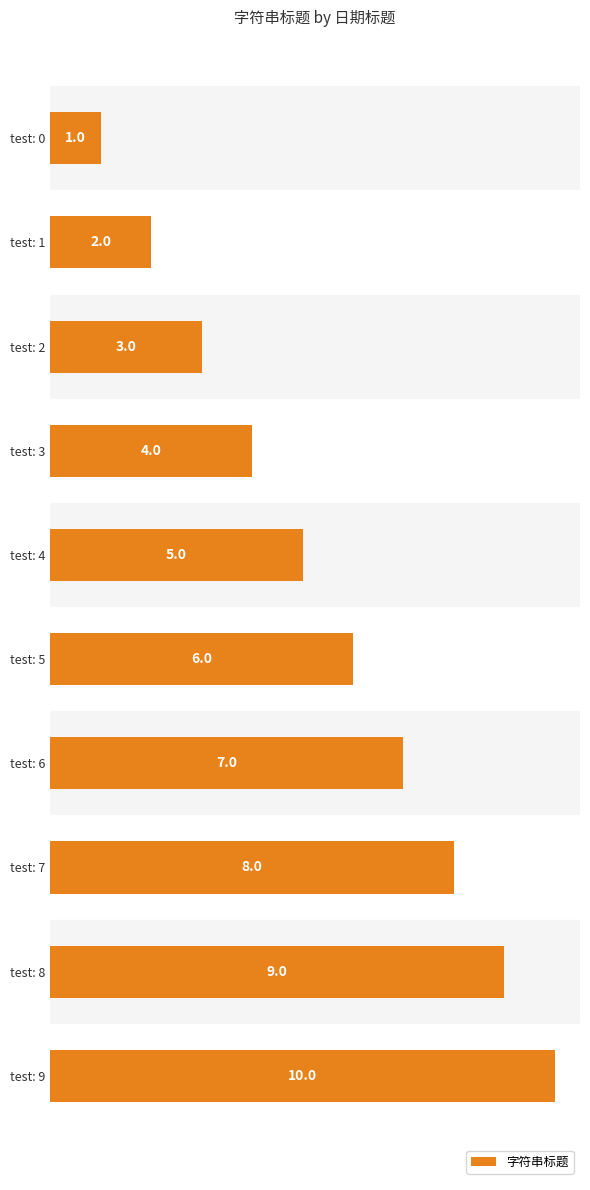

The value at test: 1 is 3. True or false?

False